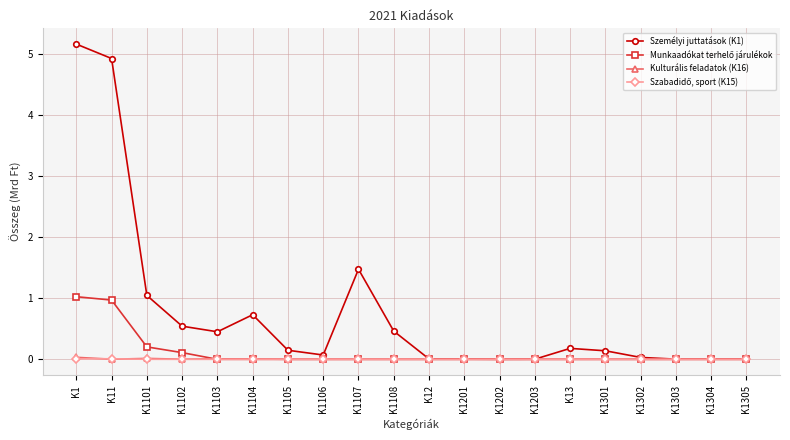

Which series changed the most between K1105 and K1305?

Személyi juttatások (K1)